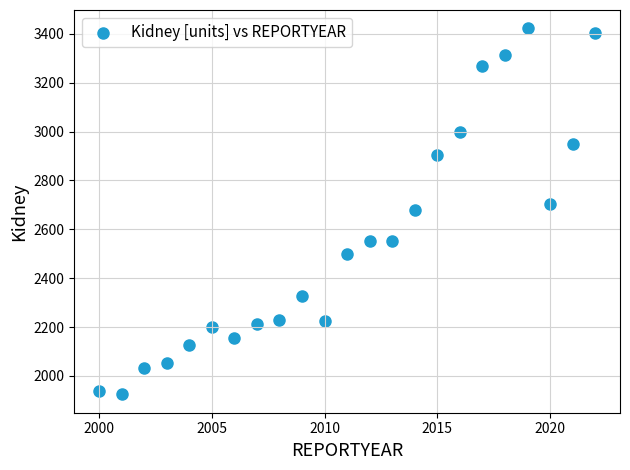

What is the range of X values (max minus min)?

22